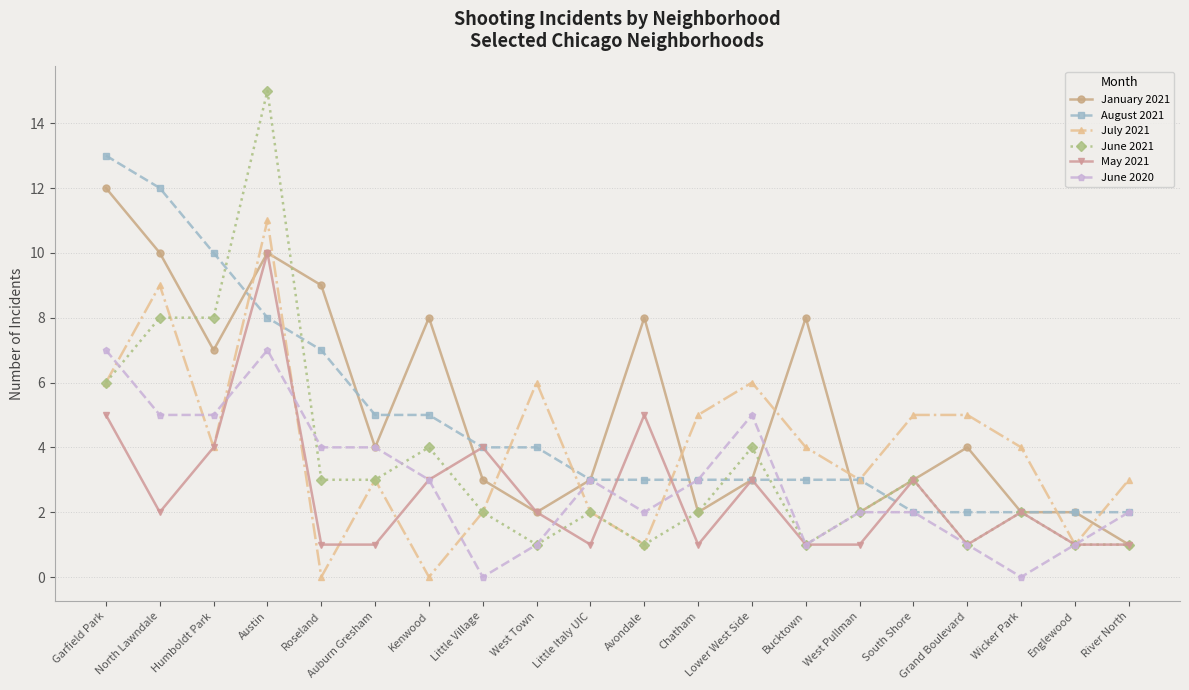

Read the August 2021 value at Garfield Park.

13